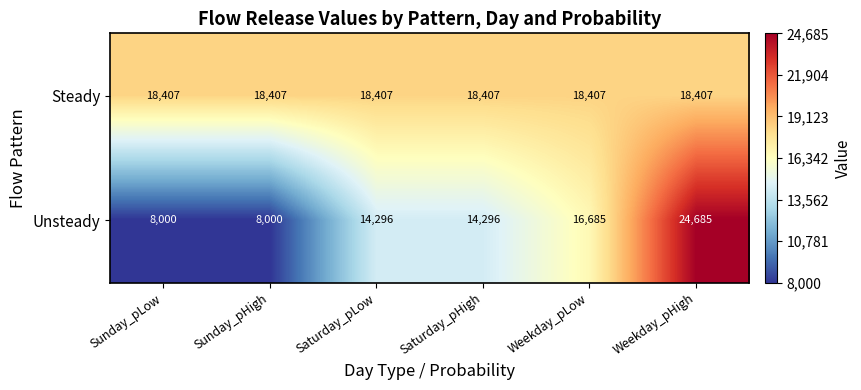

List the series in order of their overall mean, highest first.

Steady, Unsteady